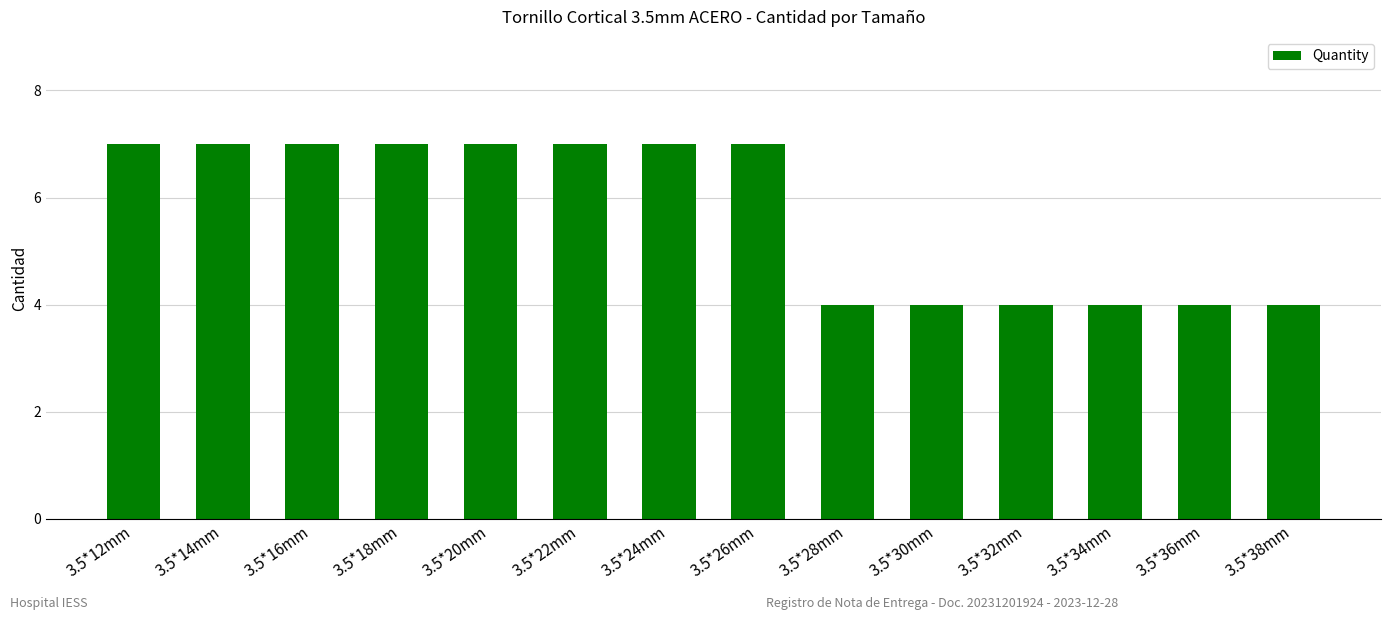

The value at 3.5*16mm is 7. True or false?

True